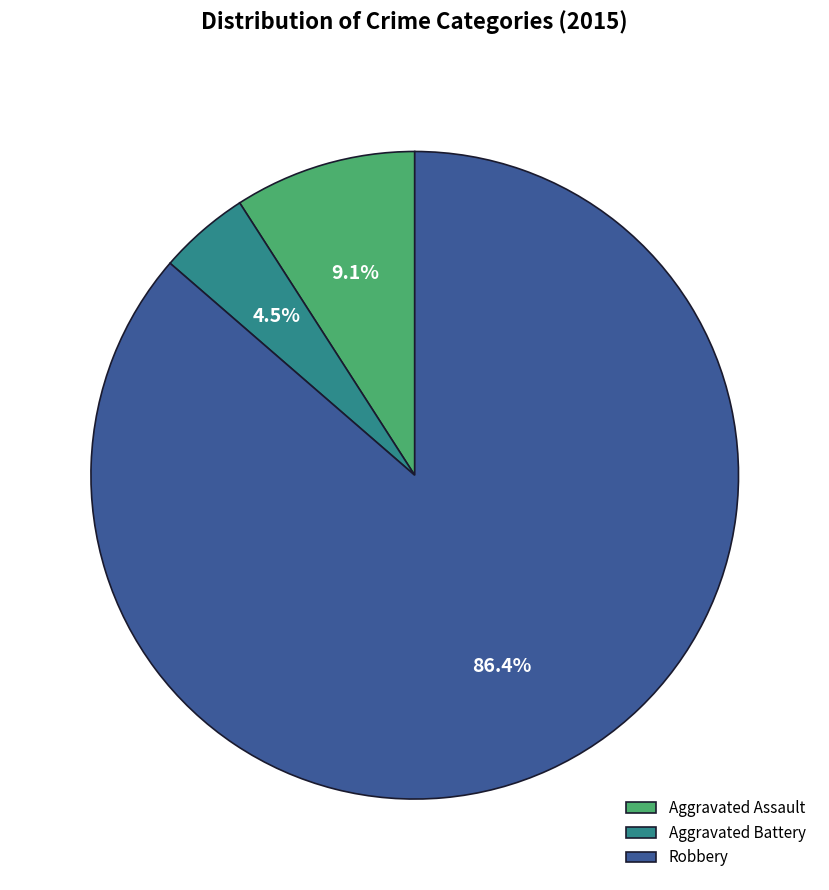

Which category accounts for the majority?

Robbery